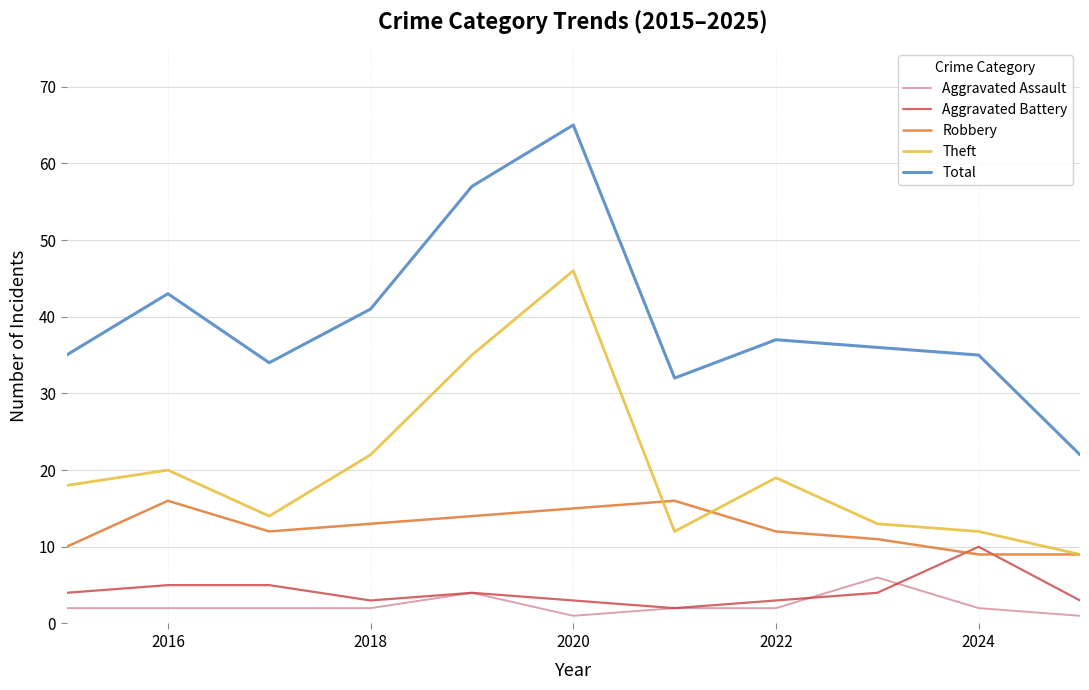

What is the minimum value for Aggravated Assault?

1